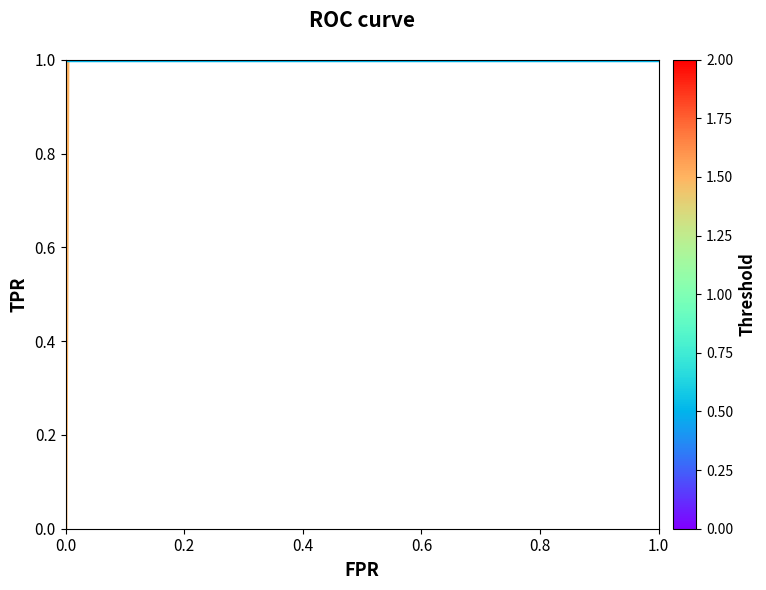

Does the chart have visible grid lines?

No